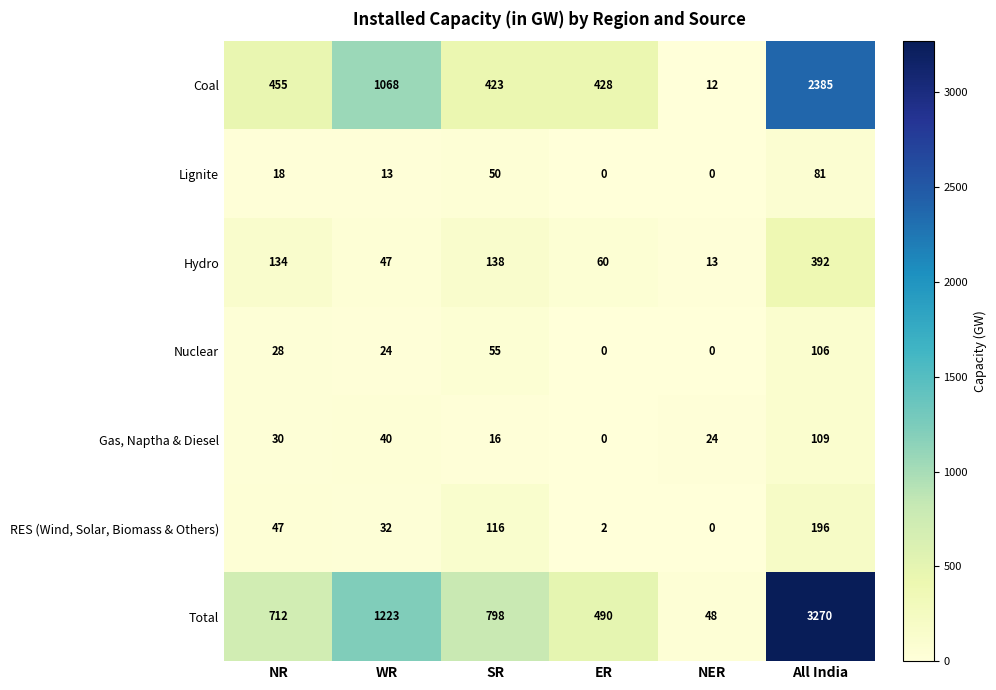

Rank the series by their maximum value, from lowest to highest.

Lignite, Nuclear, Gas, Naptha & Diesel, RES (Wind, Solar, Biomass & Others), Hydro, Coal, Total